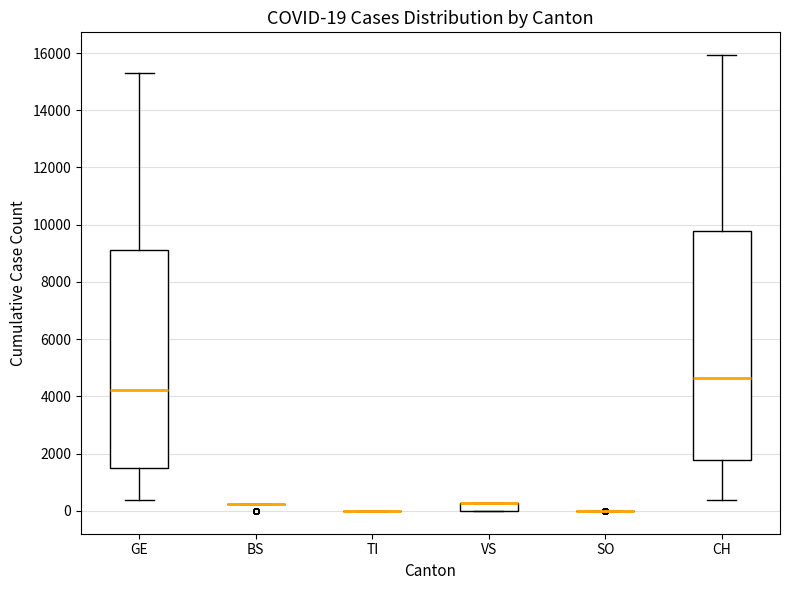

Comparing the boxes themselves (not the whiskers), which one is the tallest?

CH